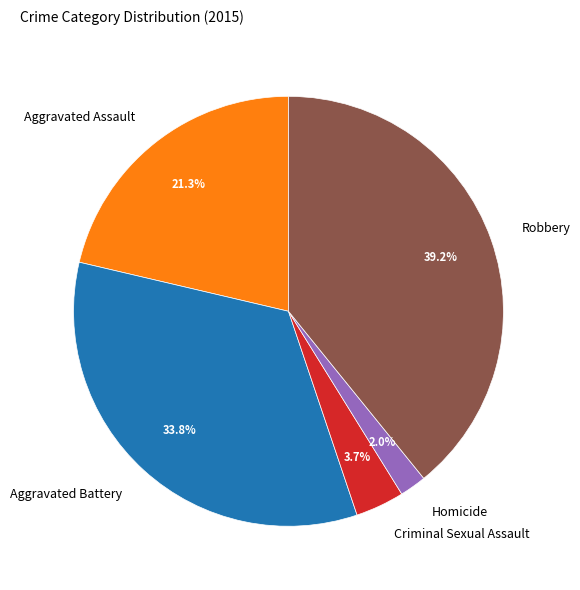

Which has a higher value, Aggravated Battery or Homicide?

Aggravated Battery